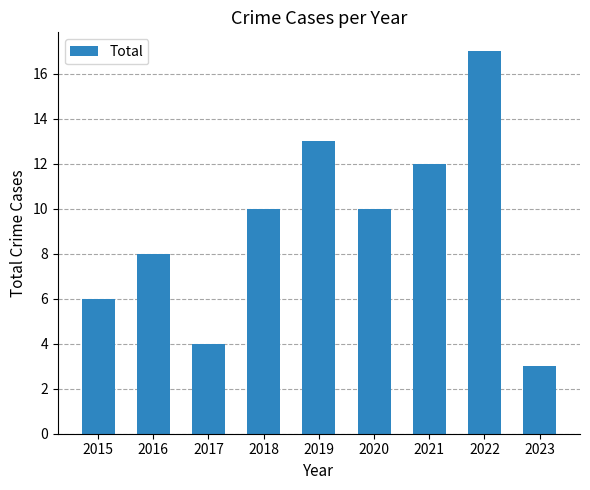

What is the ratio of the value at 2020 to the value at 2018?

1.0